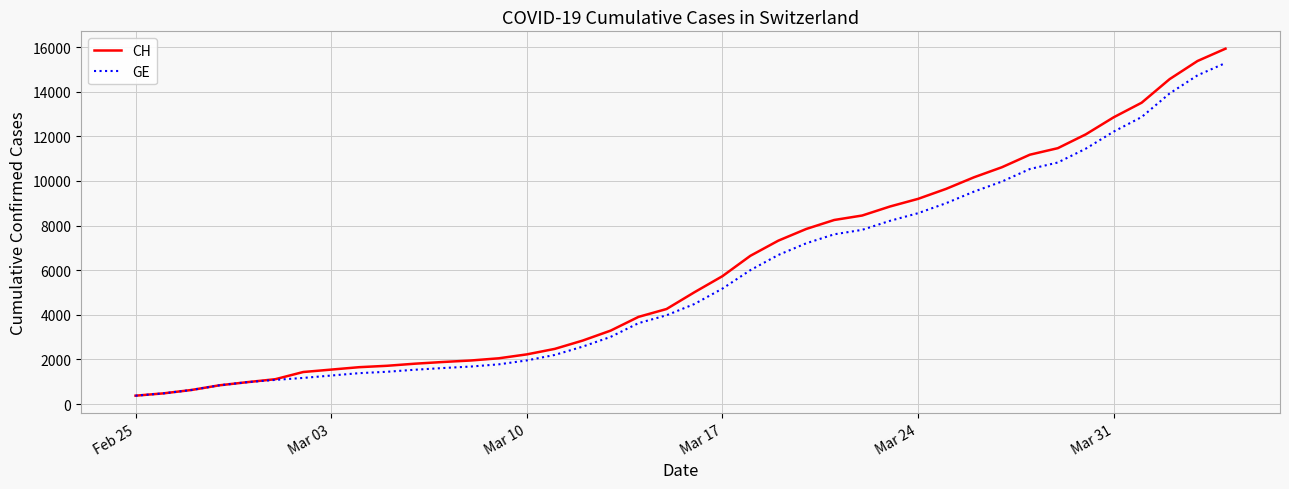

Which series has the widest spread of values?

CH